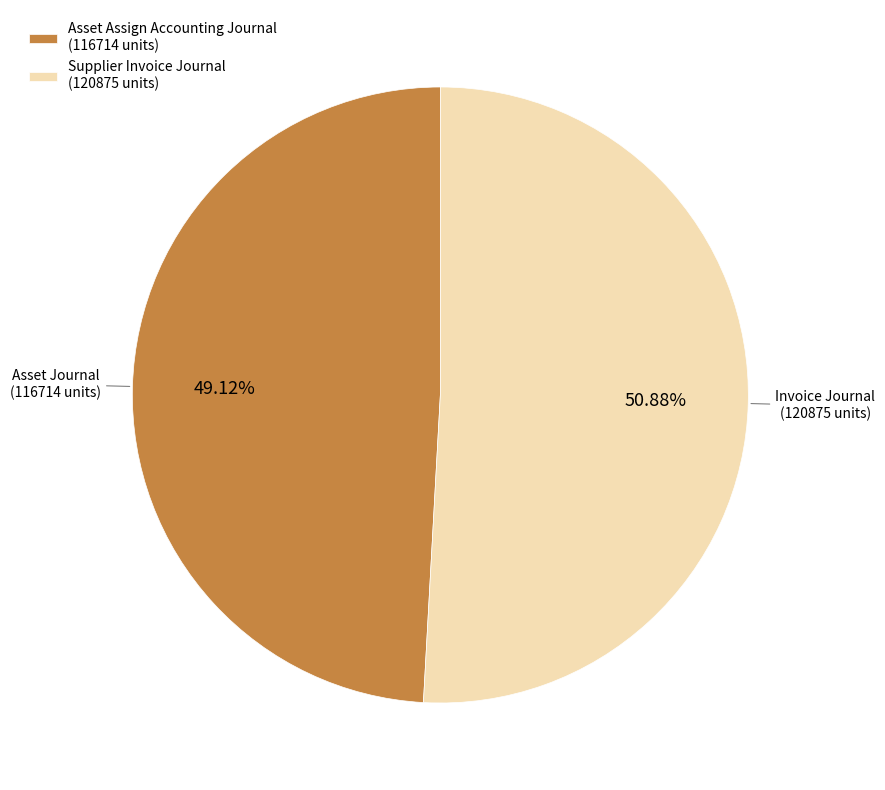

Combined, do Asset Assign Accounting Journal (116714 units) and Supplier Invoice Journal (120875 units) account for over 50%?

Yes